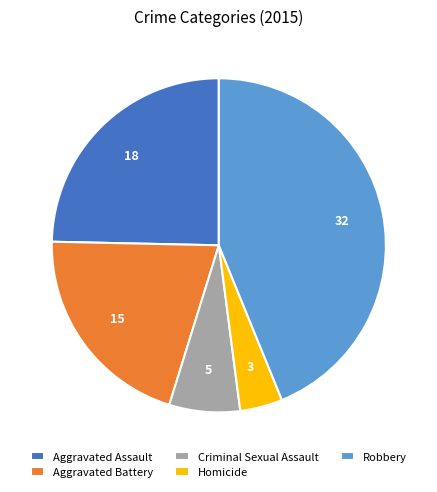

Combined, do Aggravated Assault and Aggravated Battery account for over 50%?

No